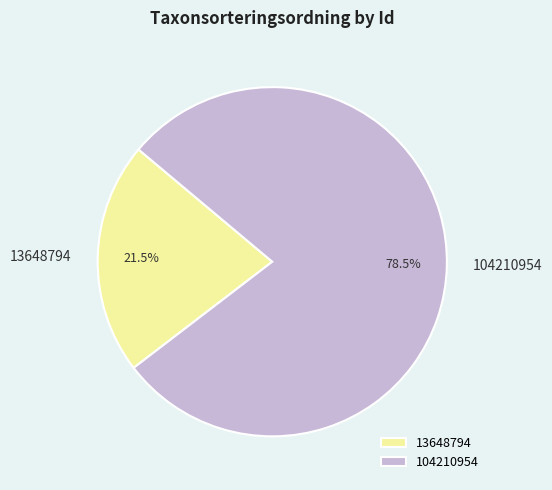

Which has a higher value, 13648794 or 104210954?

104210954